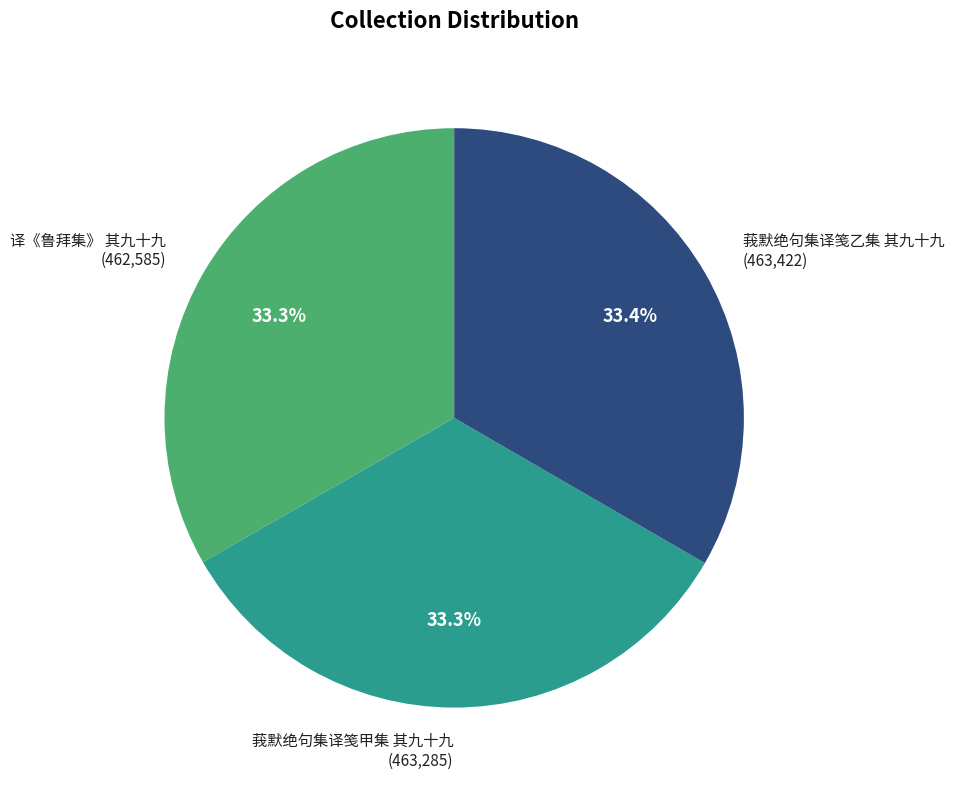

To the nearest percent, what percentage of the pie is 莪默绝句集译笺甲集 其九十九?

33%